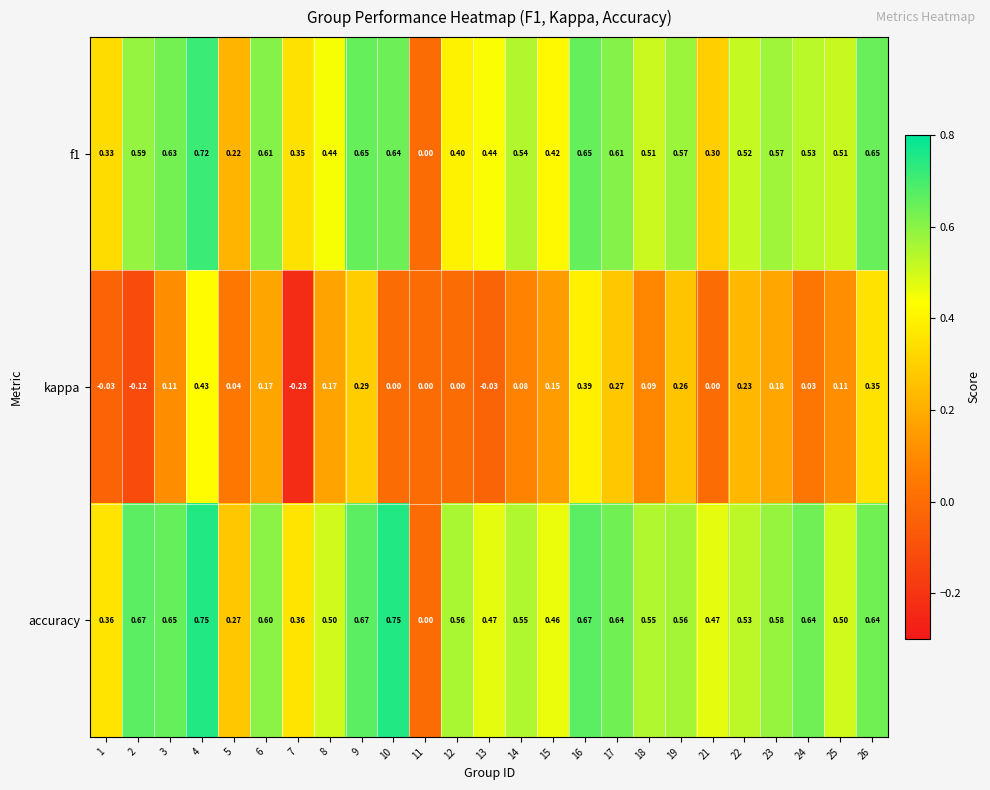

Is the value of f1 at 25 greater than the value of accuracy at 17?

No